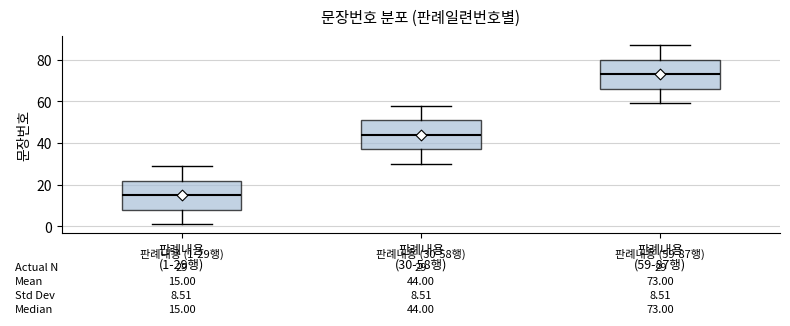

Which box's median line is the lowest?

판례내용 (1-29행)